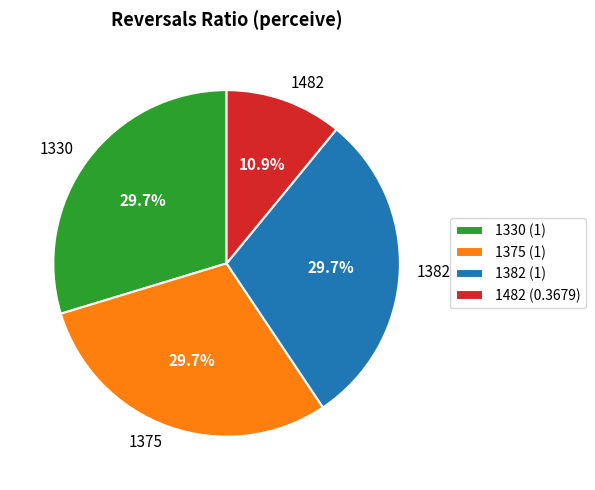

Does 1330 account for over 50% of the chart?

No